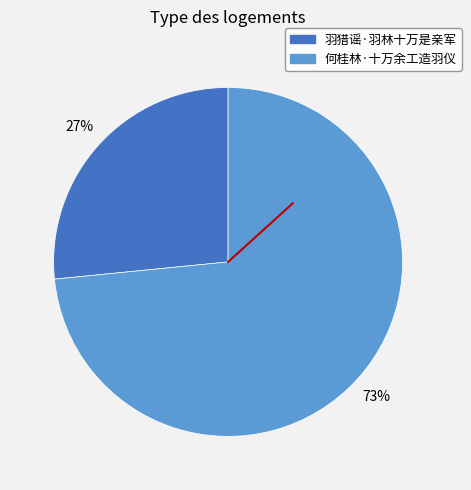

To the nearest percent, what is the average slice percentage?

50%